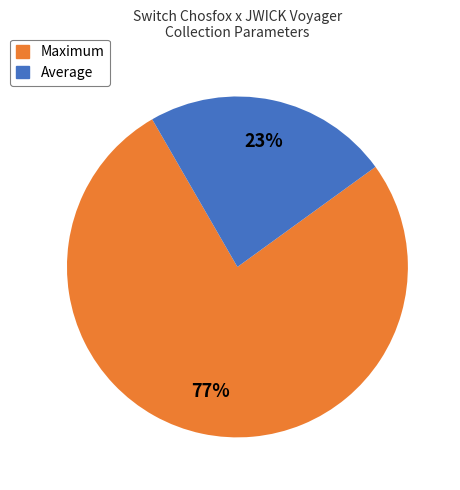

Is there a majority slice in this chart?

Yes